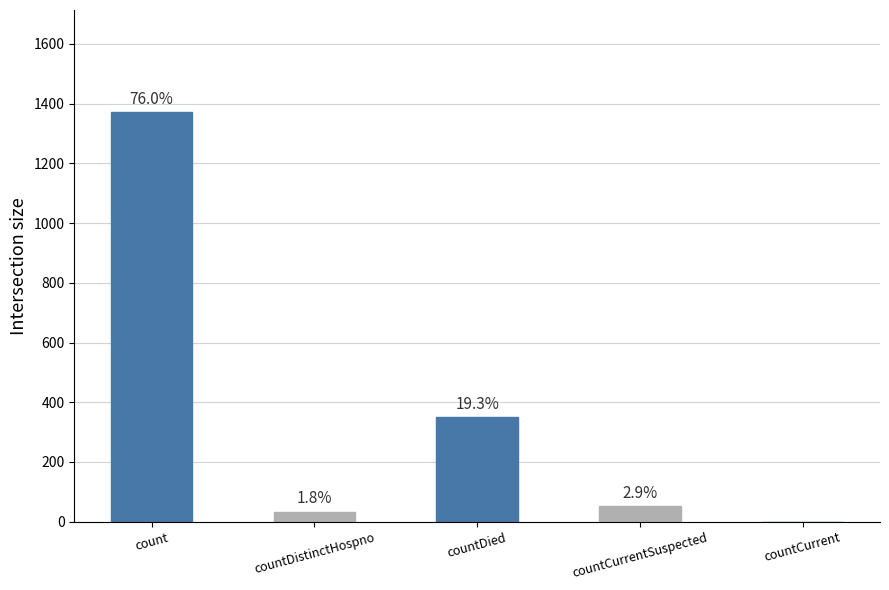

What position from the right is countCurrent?

1